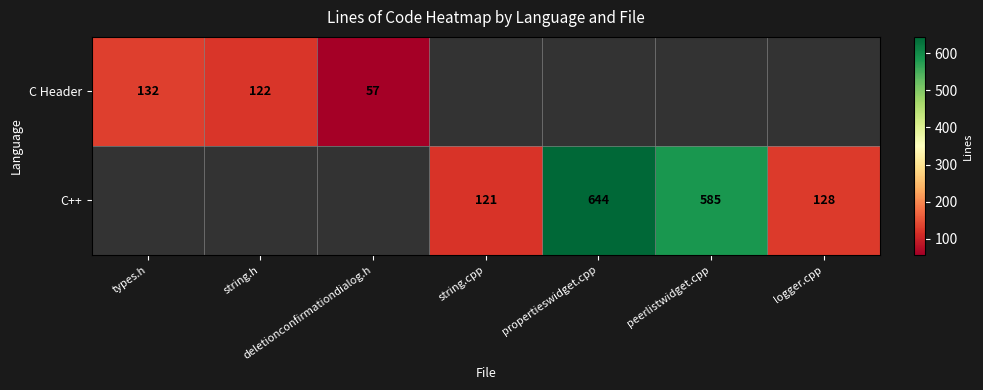

Is it true that C++ equals 121 at string.cpp?

True